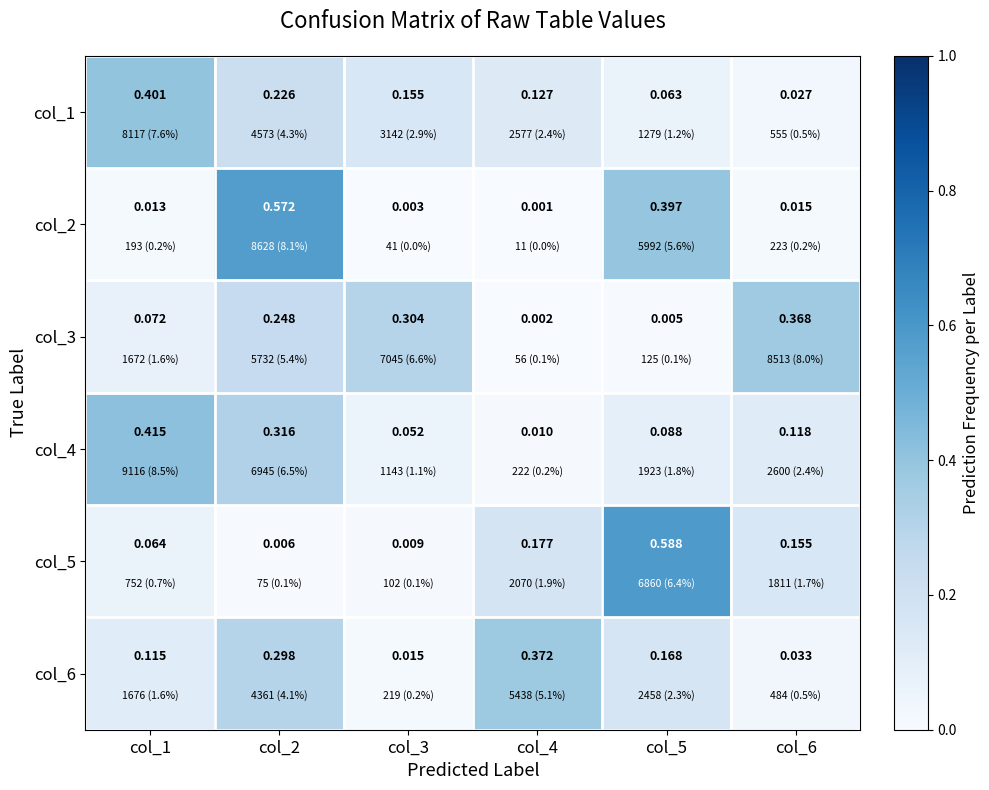

Count the number of categories in the chart.

6